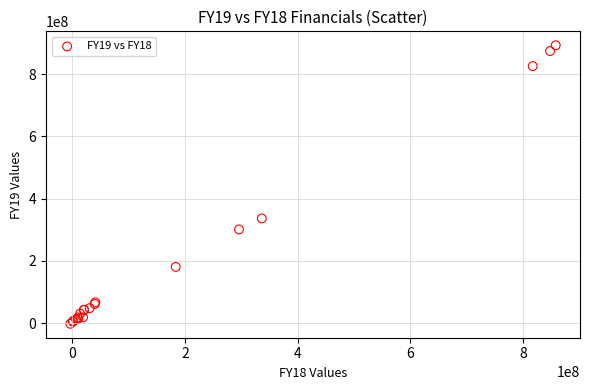

What Y value in the scatter plot is closest to 445292000?

336492000